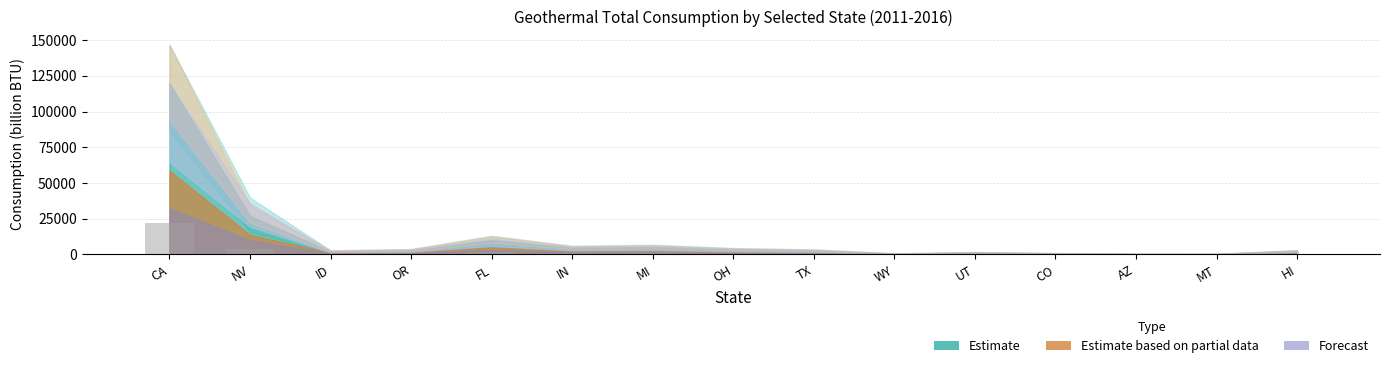

What is the sum of the values at OH and ID?

996.5